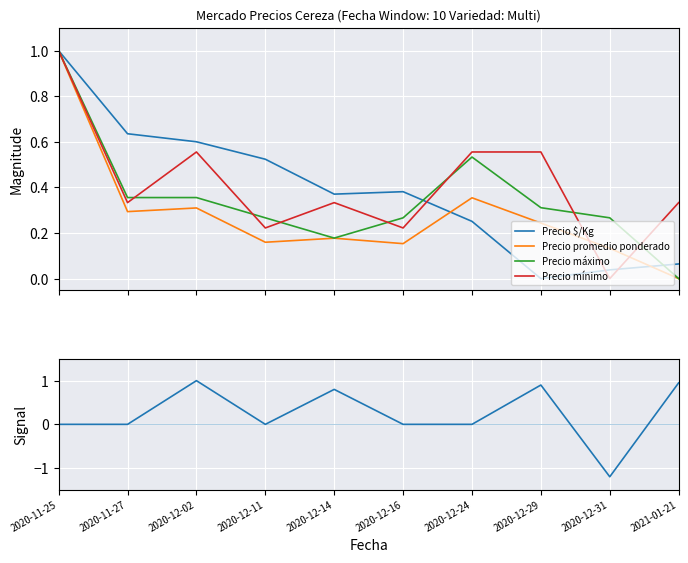

What position from the left is 2020-12-29?

8